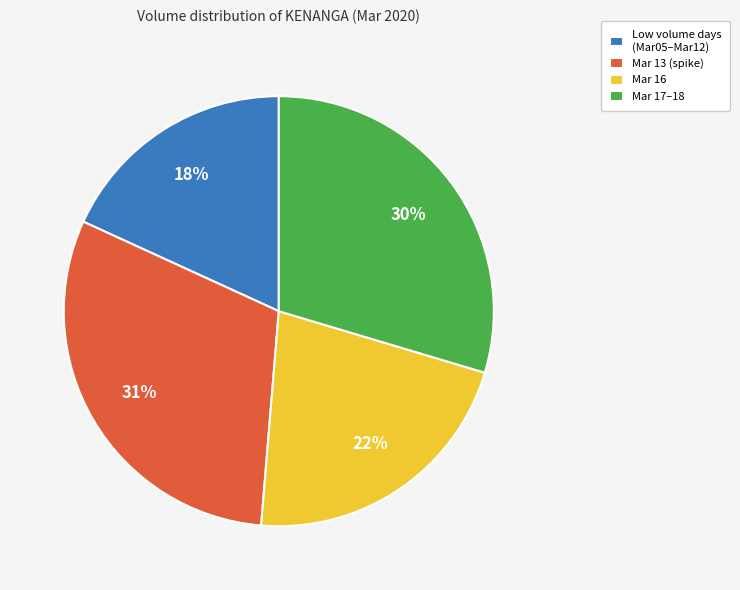

How many segments does this pie chart have?

4